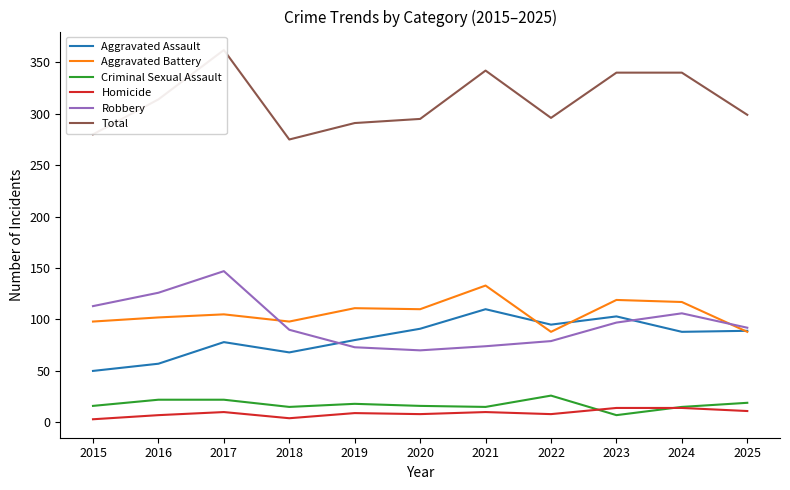

True or false: Aggravated Battery and Total cross at least once.

False